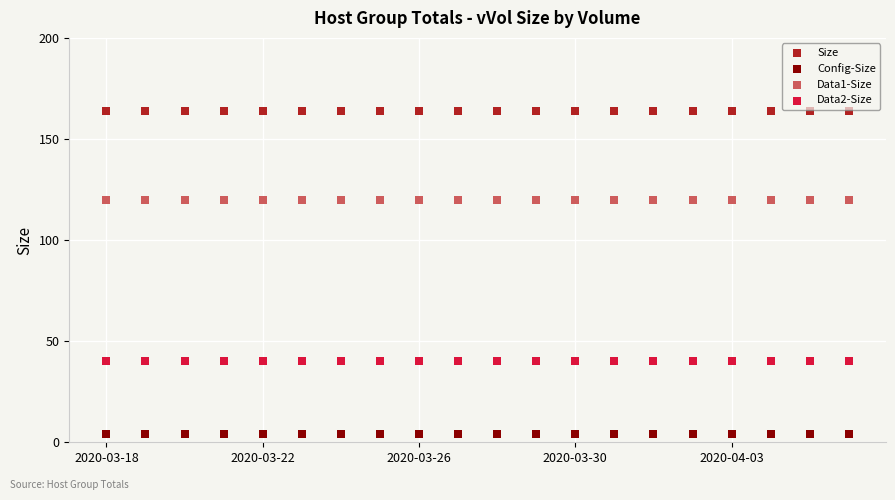

Which series contains the lowest Y value?

Config-Size